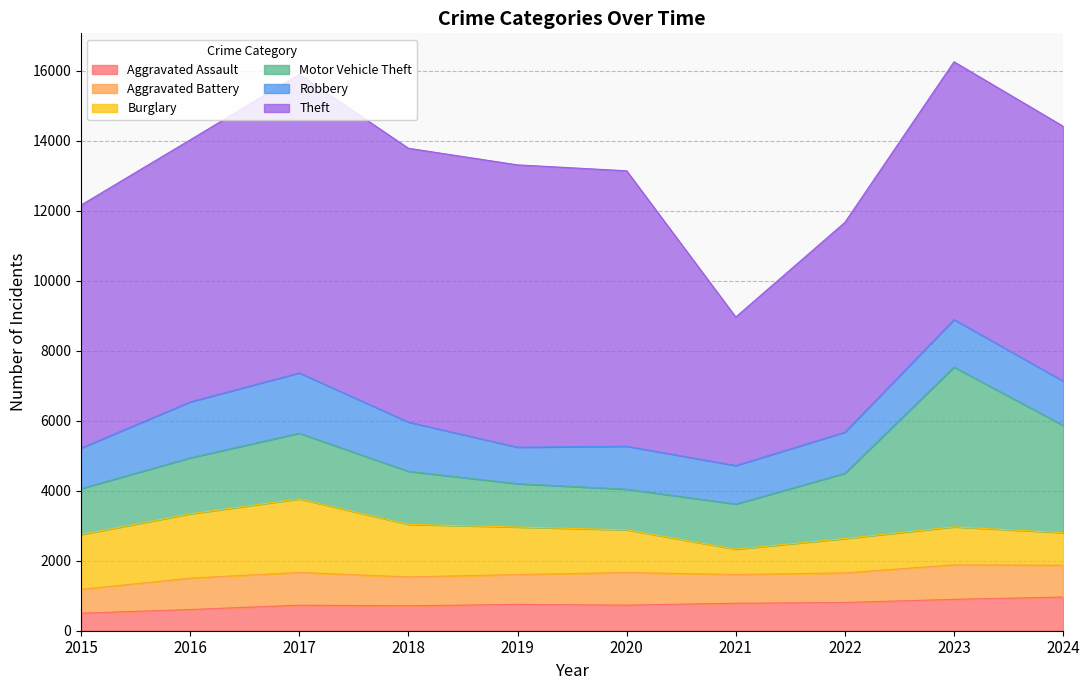

What is the highest value of the Burglary series?

2102